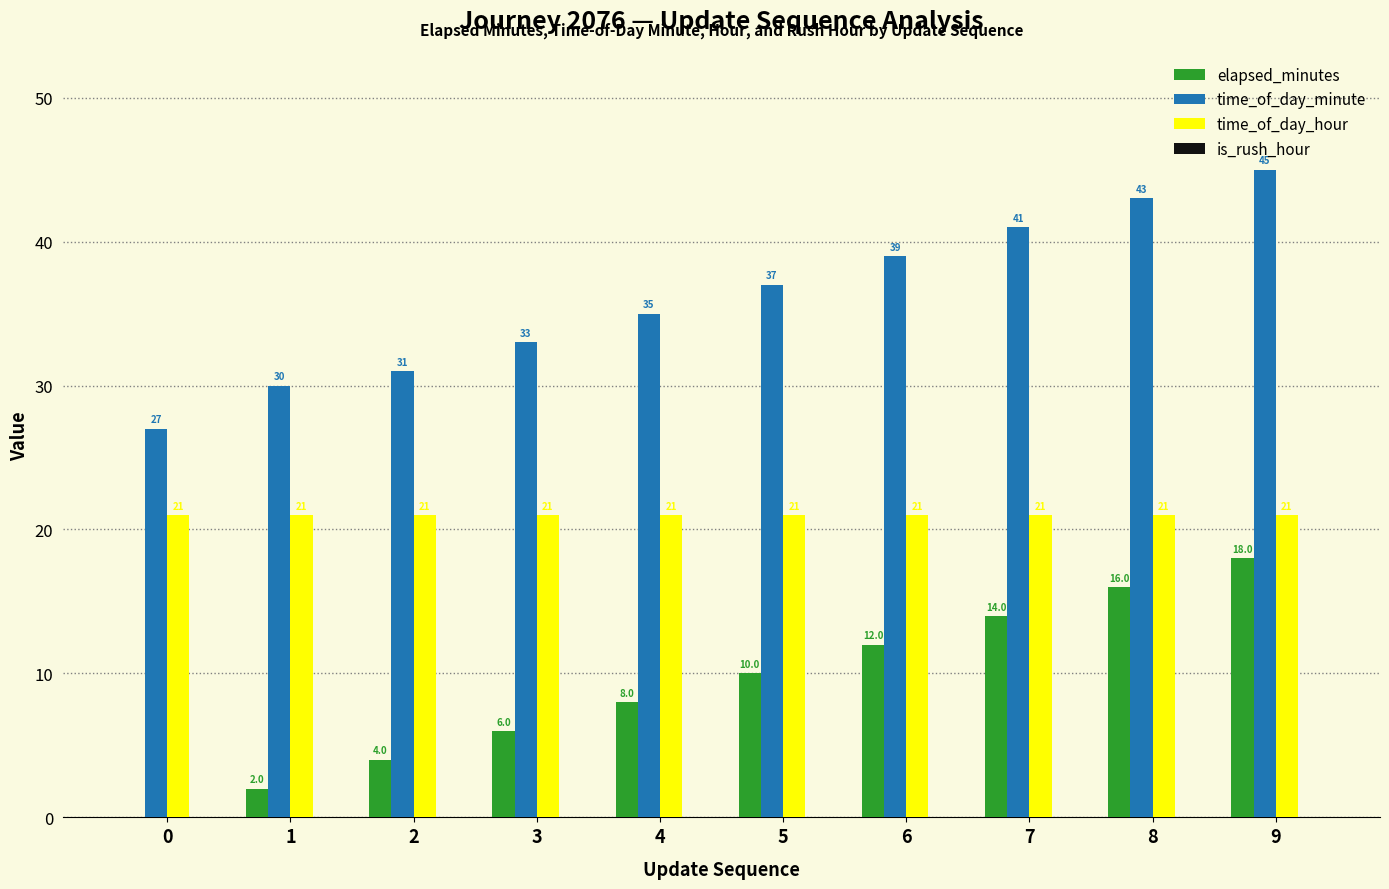

Reading left to right, transcribe all the data shown in this chart.

elapsed_minutes: 0=0	1=2	2=4	3=6	4=8	5=10	6=12	7=14	8=16	9=18
time_of_day_minute: 0=27	1=30	2=31	3=33	4=35	5=37	6=39	7=41	8=43	9=45
time_of_day_hour: 0=21	1=21	2=21	3=21	4=21	5=21	6=21	7=21	8=21	9=21